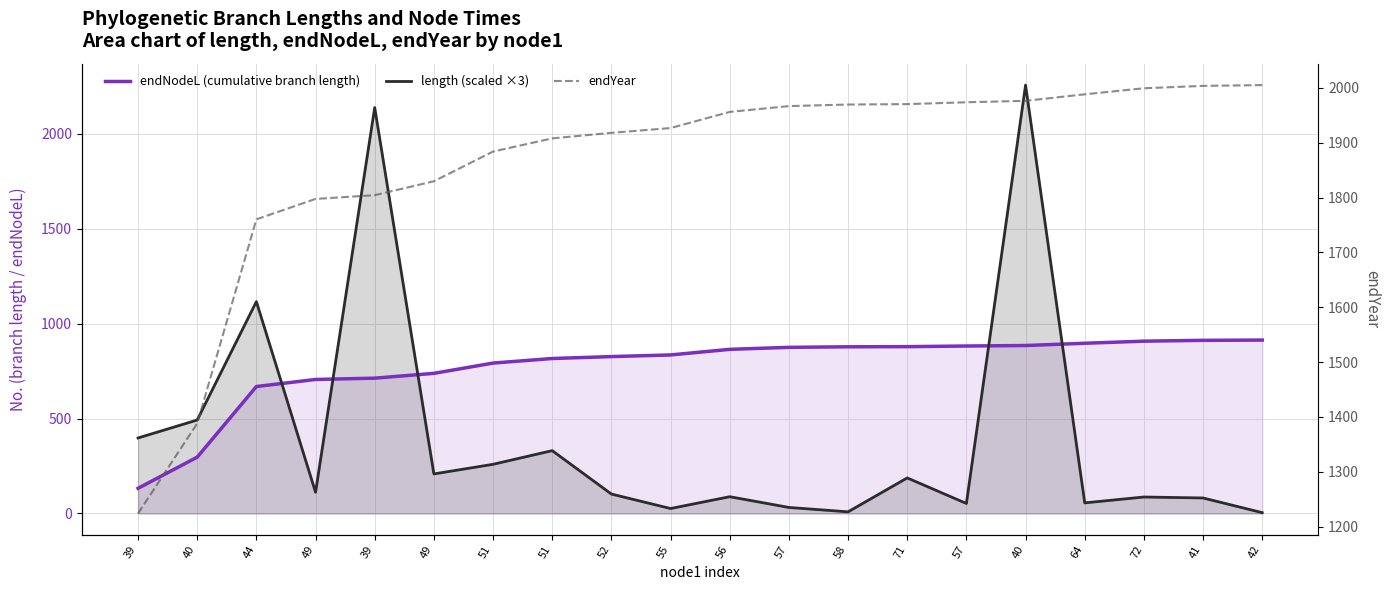

At which label is length (scaled ×3) closest to 1130?

44